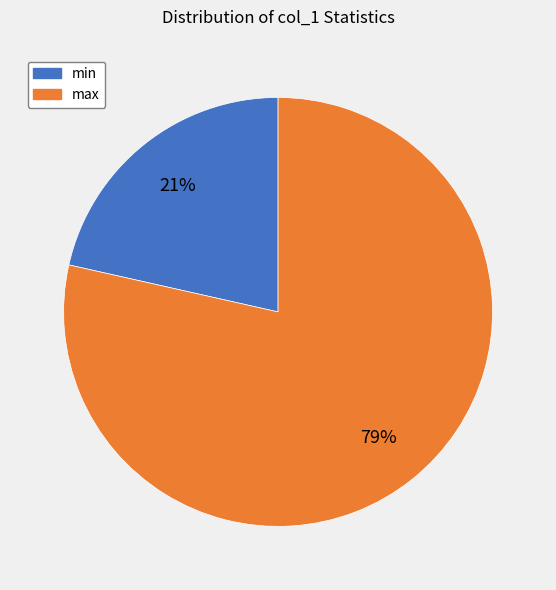

Is there any slice that represents more than half of the pie?

Yes